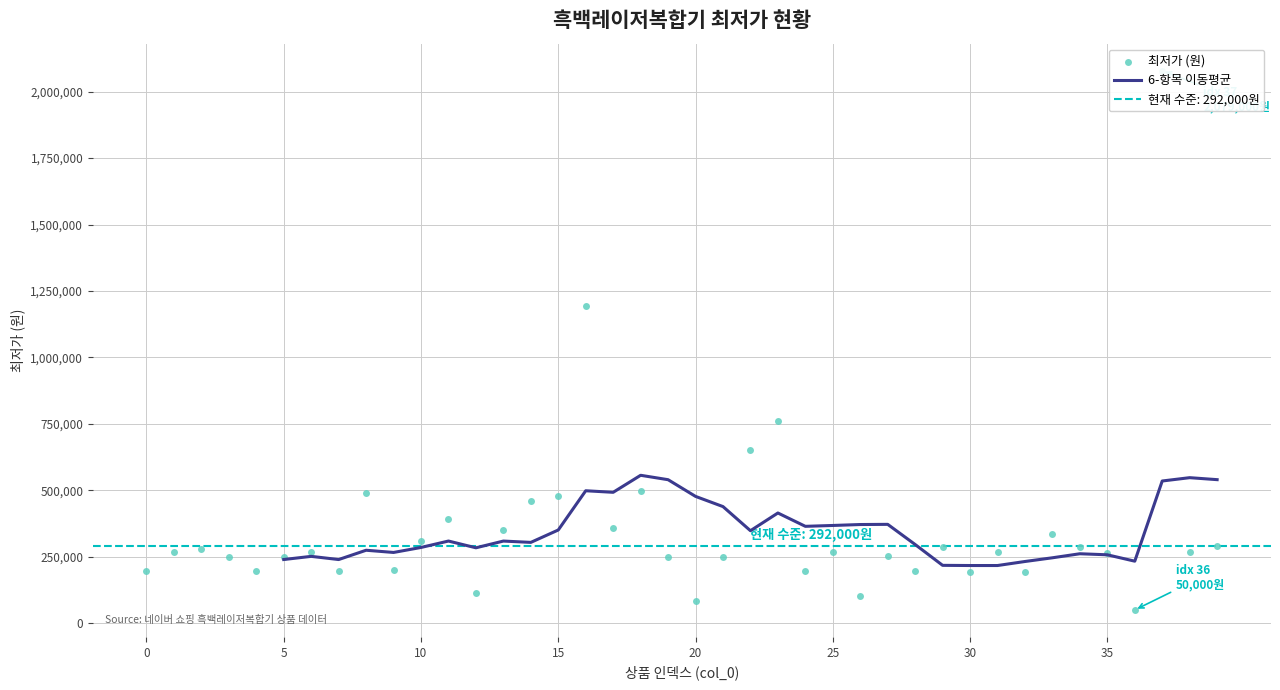

What is the ratio of the value at 27 to the value at 34?

0.9